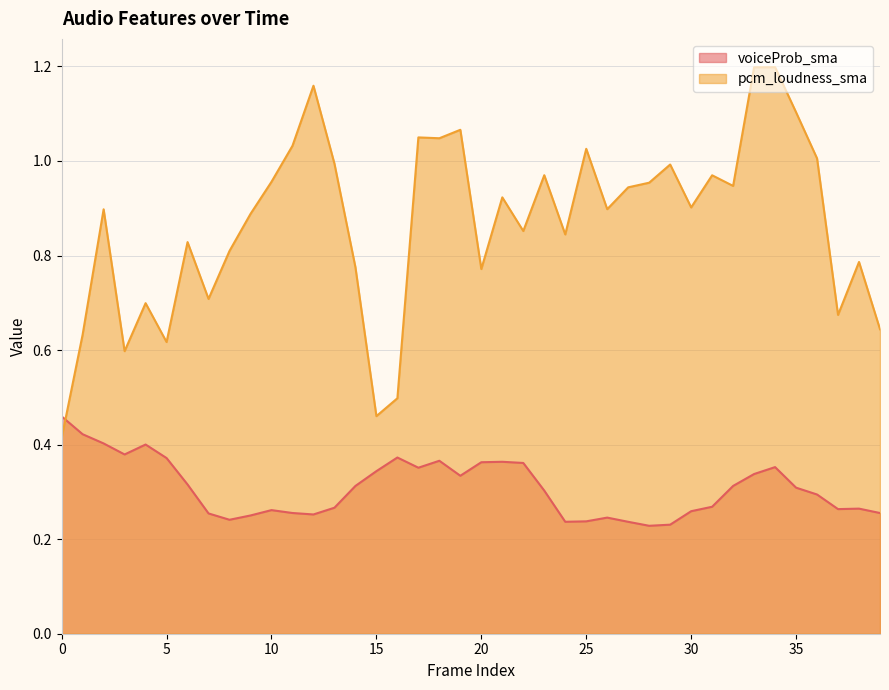

Which series ends up on top after the final intersection of voiceProb_sma and pcm_loudness_sma?

pcm_loudness_sma